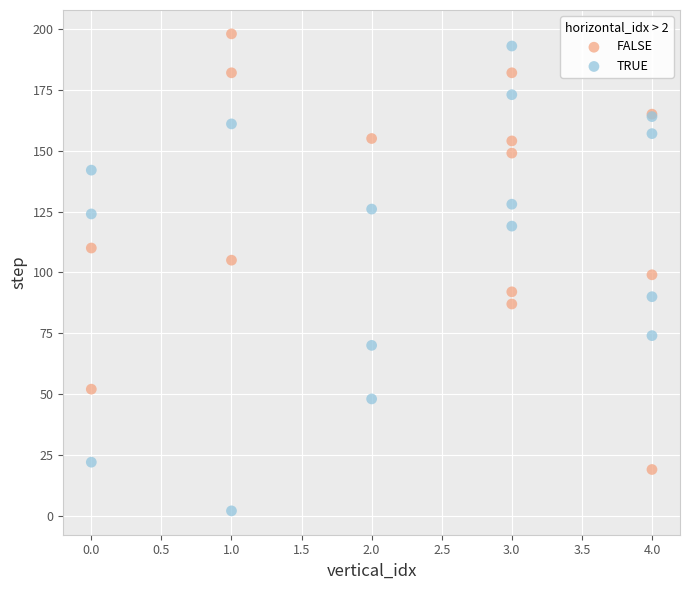

Which series contains the lowest Y value?

TRUE